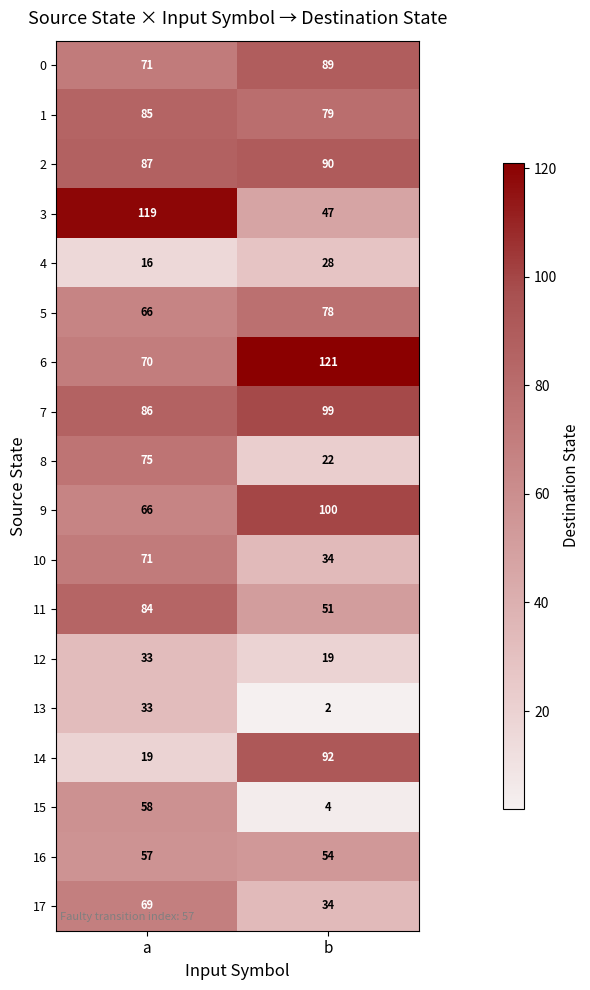

What is the highest value of the 13 series?

33